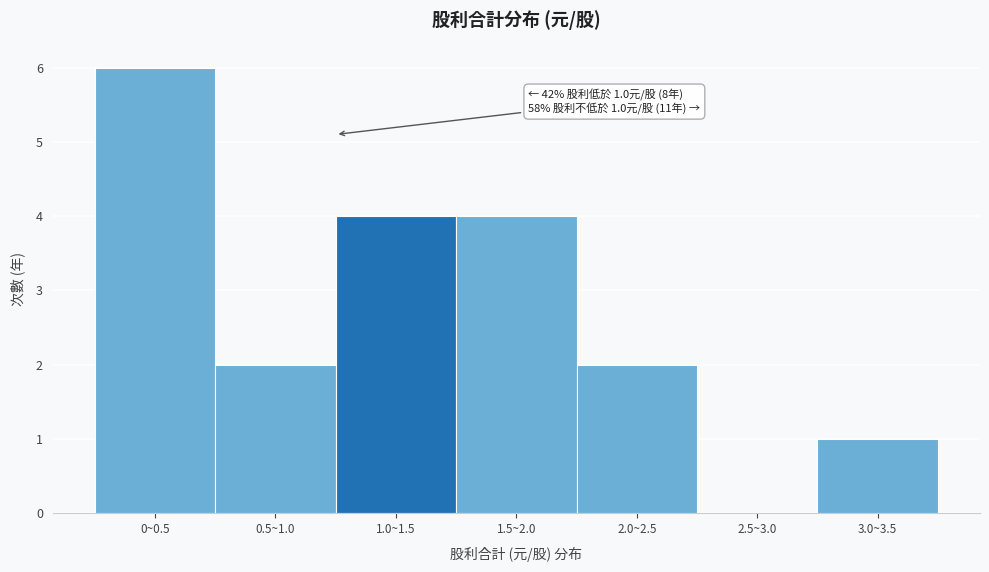

Reading right to left, transcribe all the data shown in this chart.

3.0~3.5=1	2.5~3.0=0	2.0~2.5=2	1.5~2.0=4	1.0~1.5=4	0.5~1.0=2	0~0.5=6